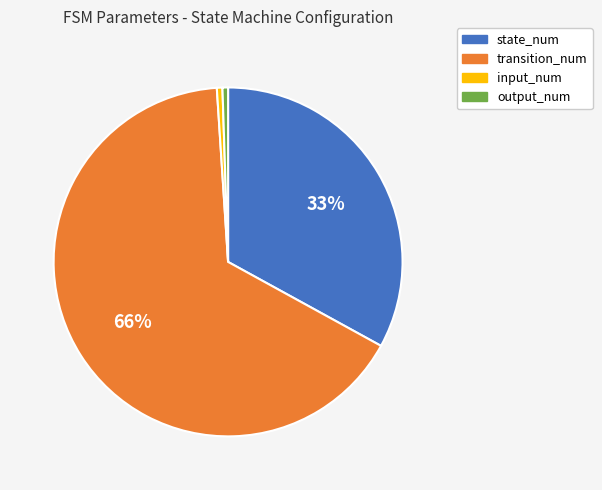

What percentage is the state_num slice, to the nearest percent?

33%